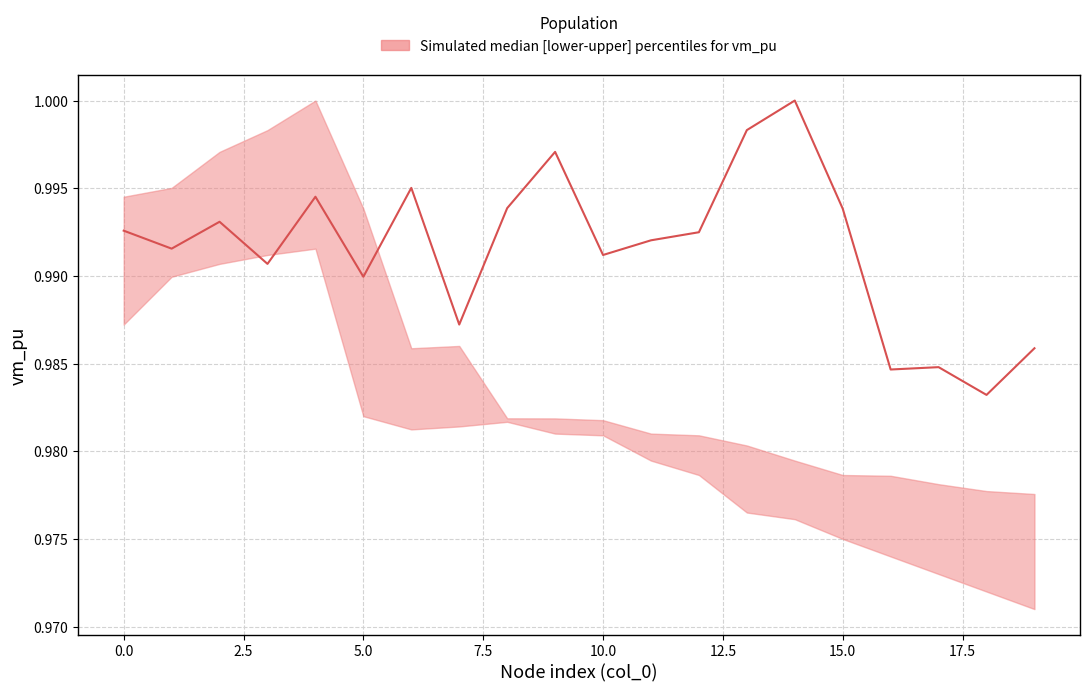

How many interior local peaks (higher than both neighbors) does the data have?

6